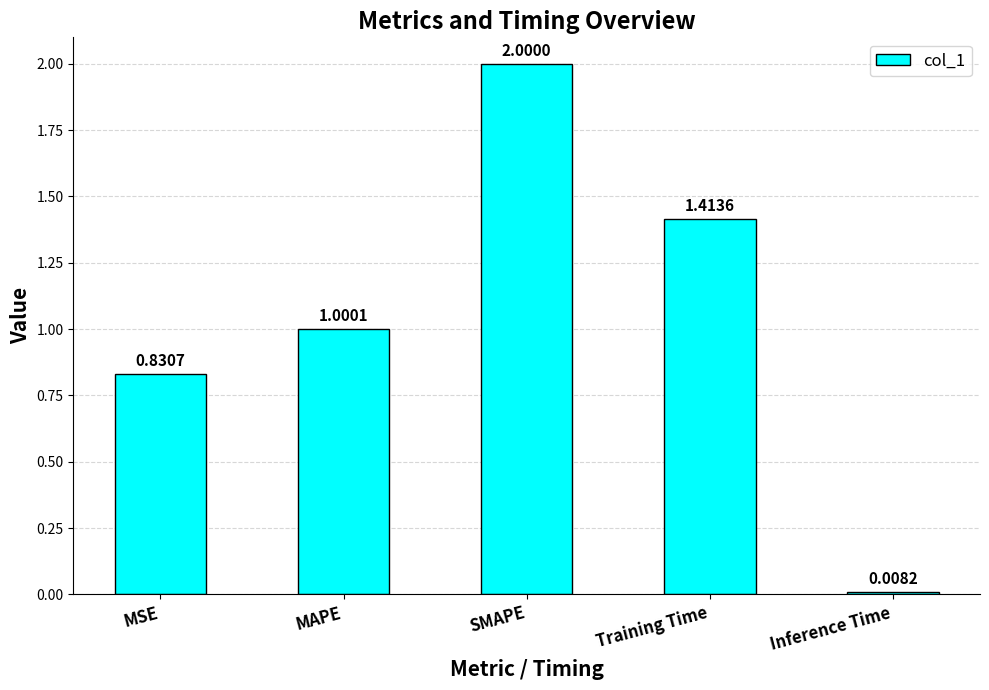

Which category has the highest value across all series?

SMAPE